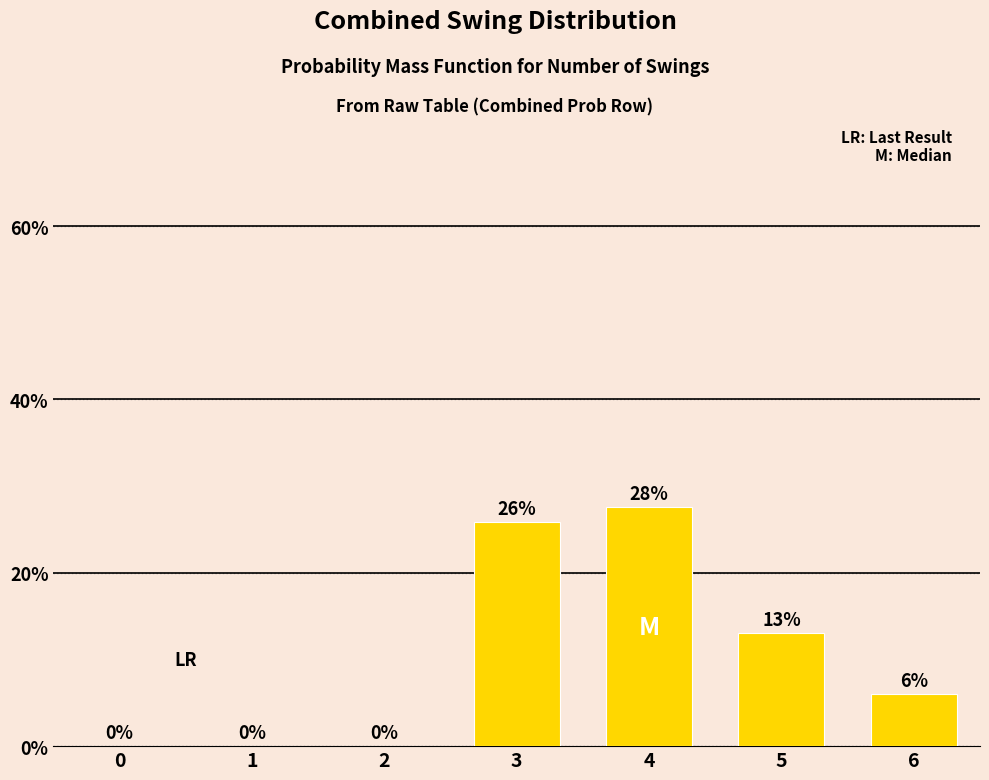

Which category has the highest value across all series?

4